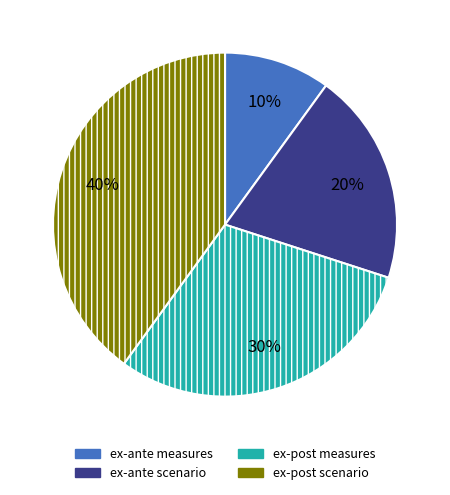

To the nearest percent, what is the combined percentage of ex-ante measures and ex-post scenario?

50%